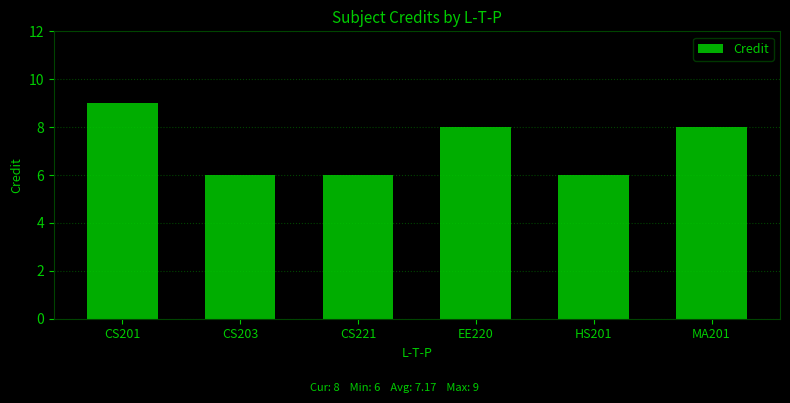

Between CS221 and MA201, which is larger?

MA201